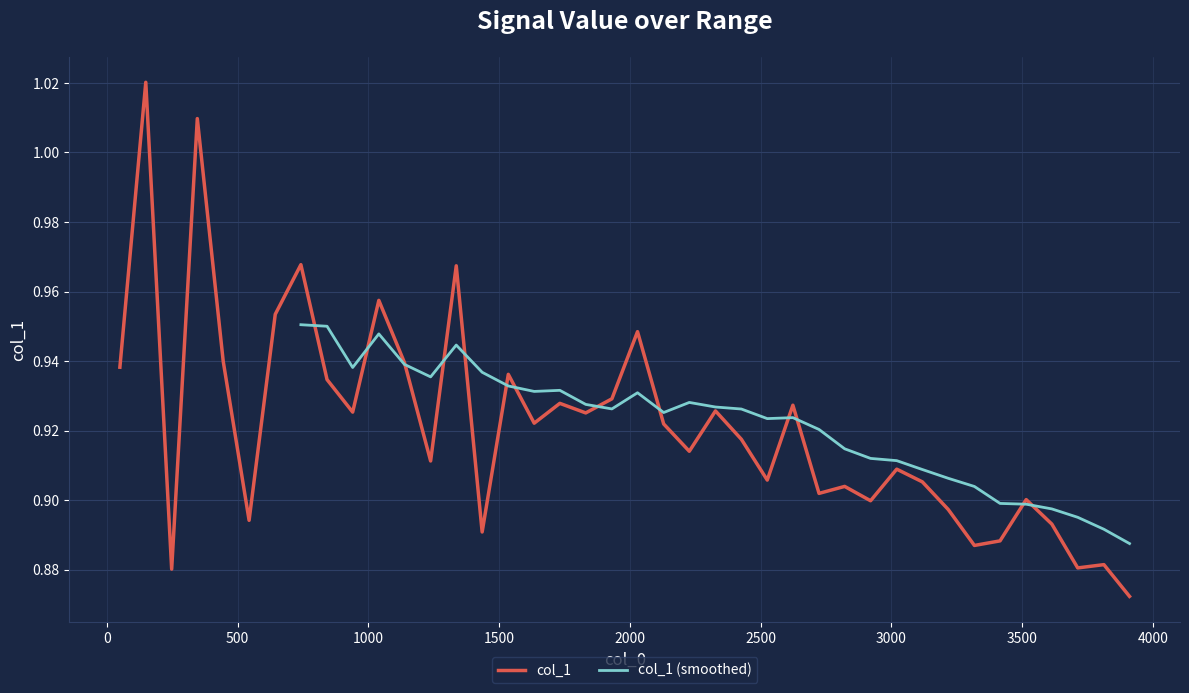

Which has a higher value, 2227 or 2129?

2129